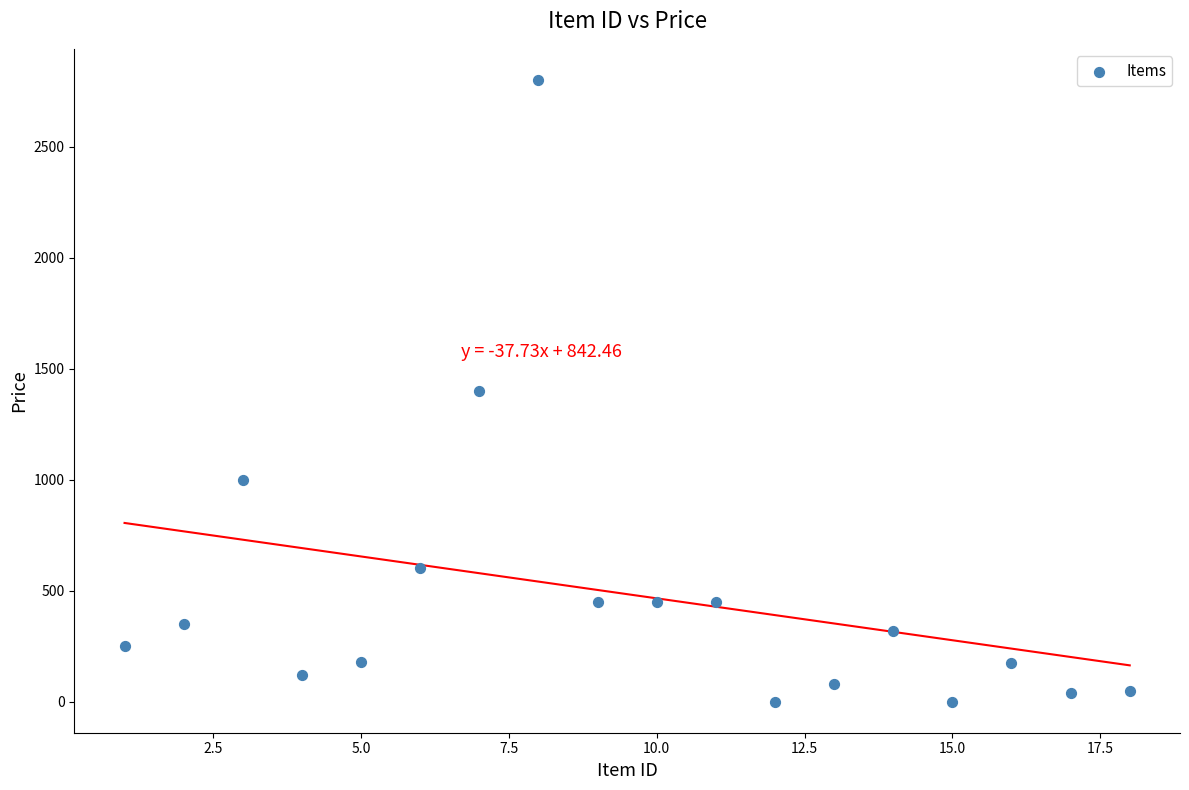

What is the range of X values (max minus min)?

17